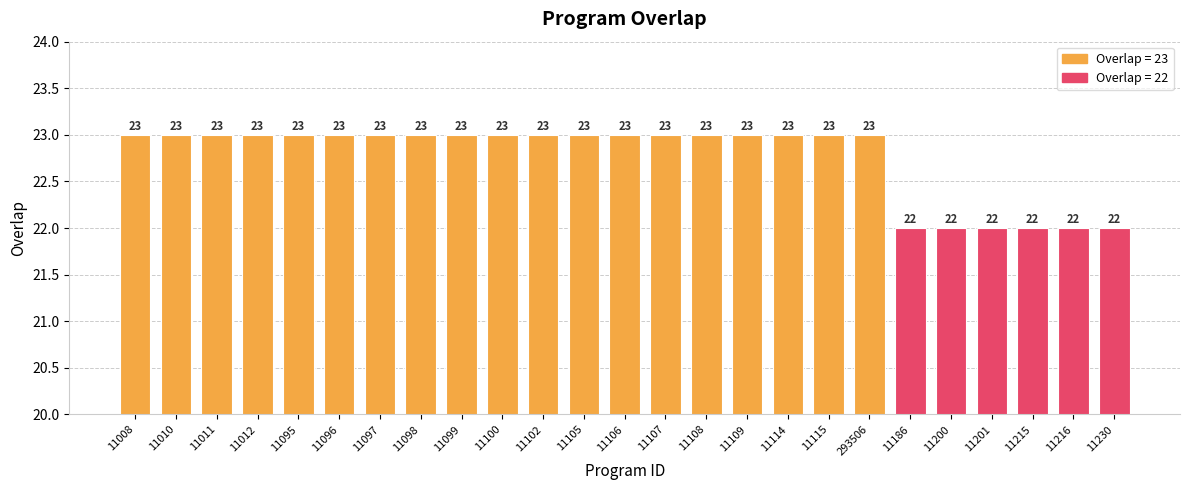

The value at 11200 is 22. True or false?

True